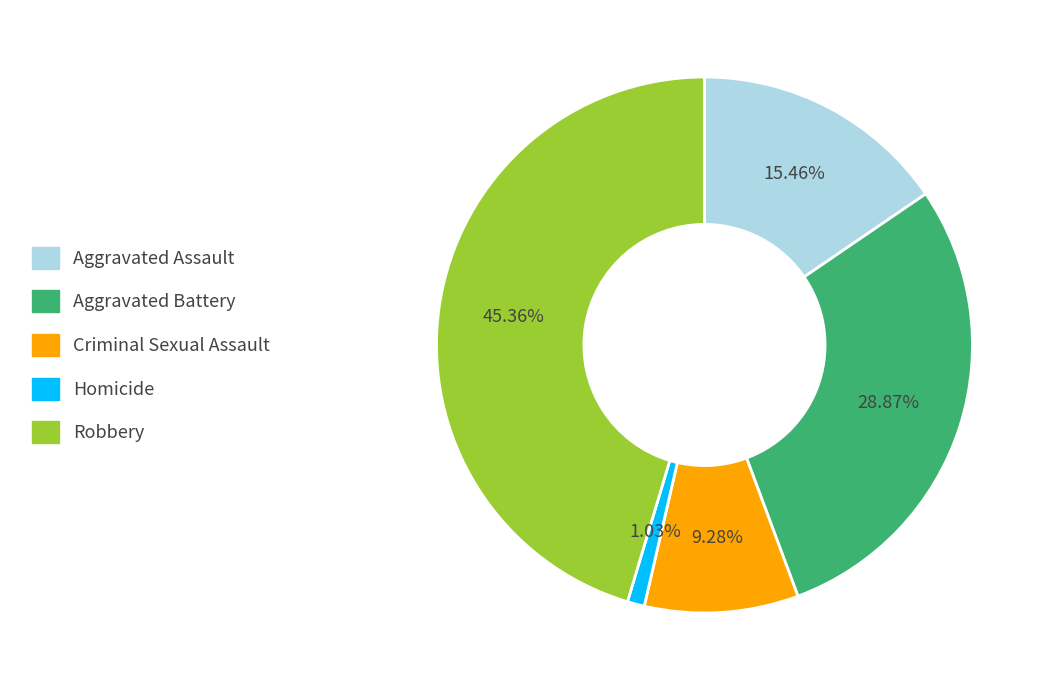

To the nearest percent, what is the difference between the largest and smallest slice percentages?

44%